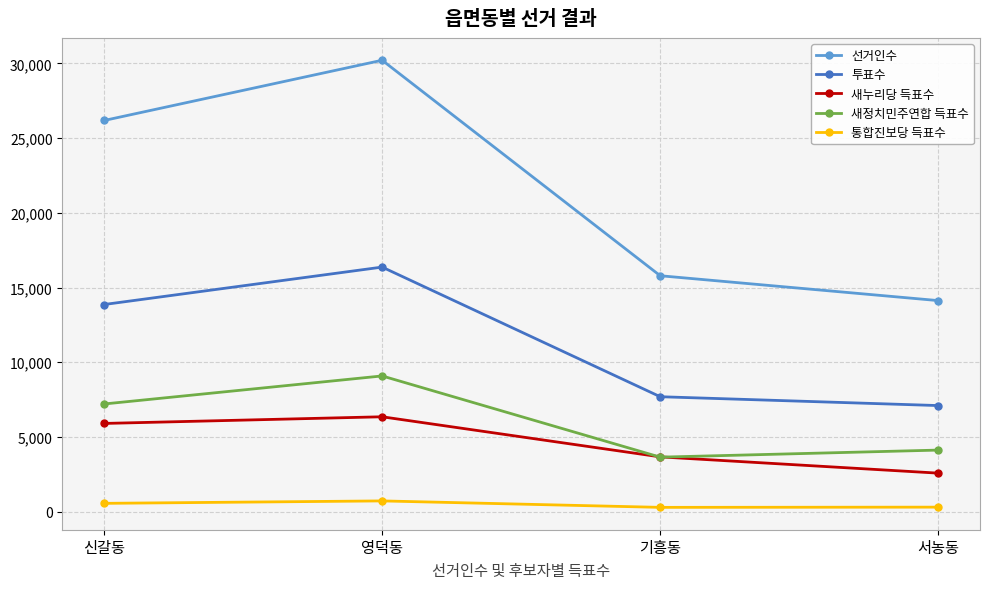

What is the label of the 2nd point from the left?

영덕동